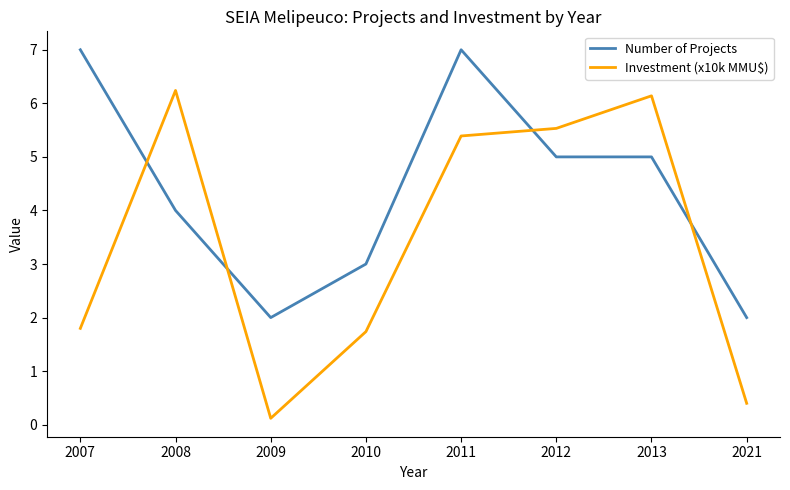

What are all the series names shown in the legend?

Number of Projects, Investment (x10k MMU$)